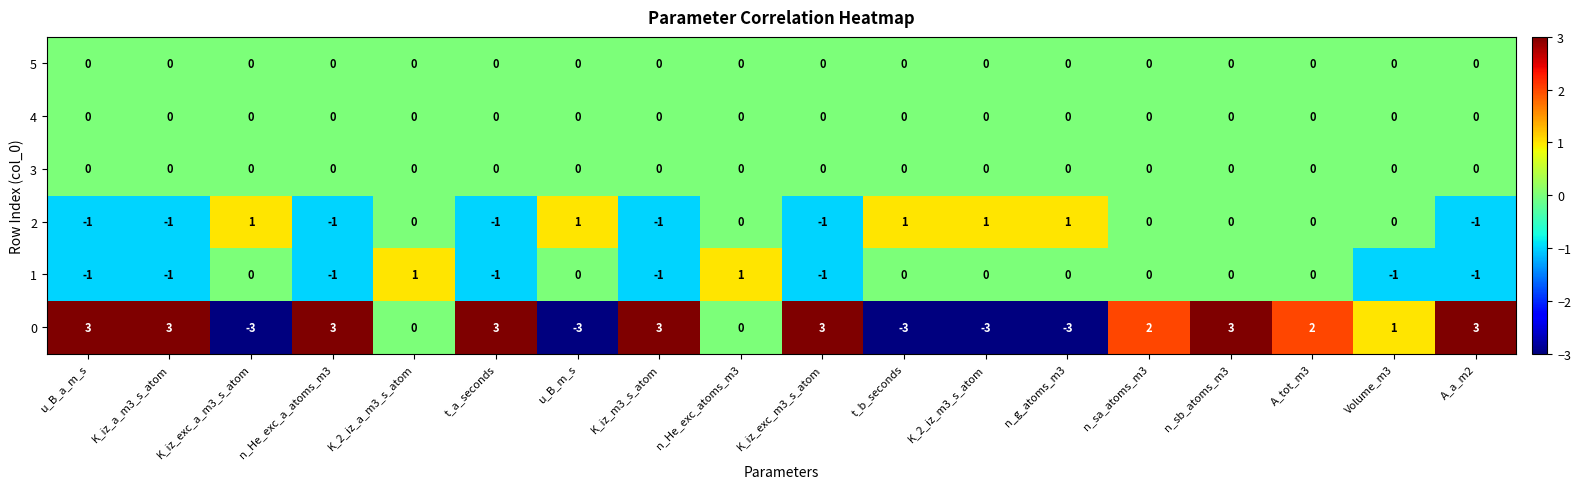

What is the difference between the maximum and minimum values in the 0 series?

6